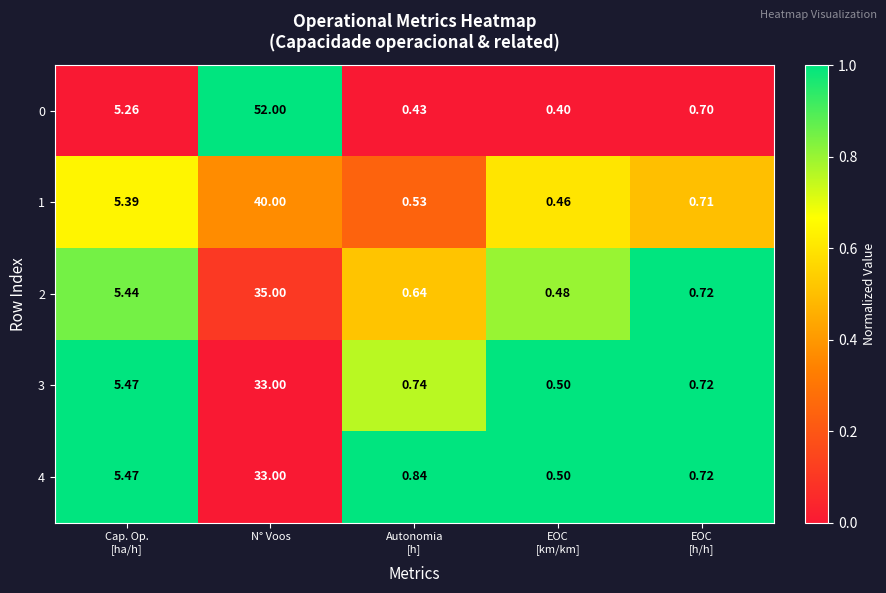

Which category has the highest value across all series?

N° Voos